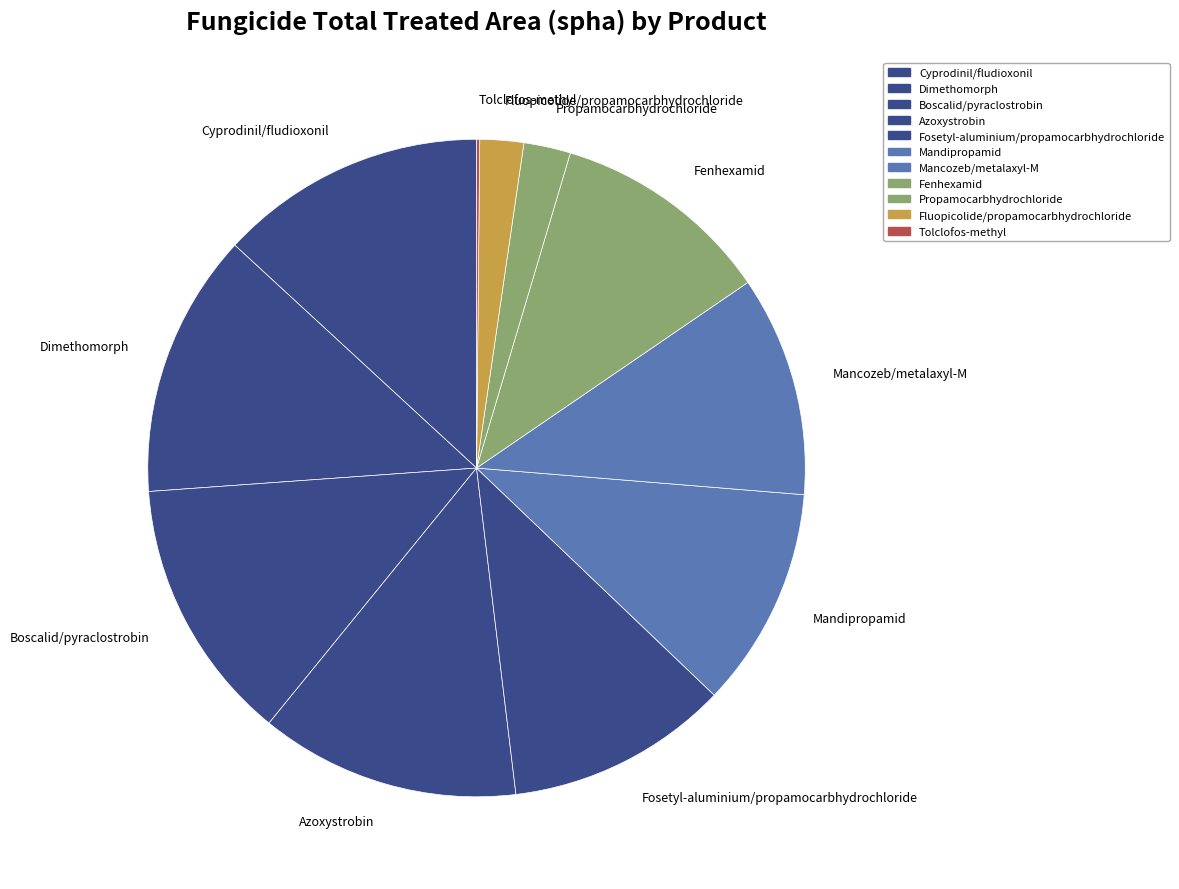

Does Propamocarbhydrochloride account for over 50% of the chart?

No